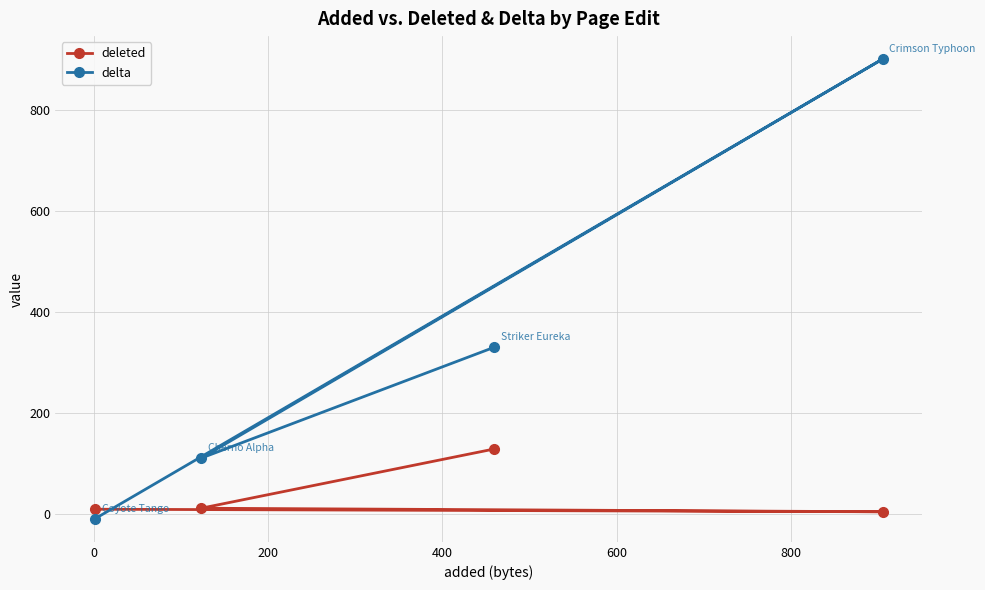

Count the number of data series in this chart.

2